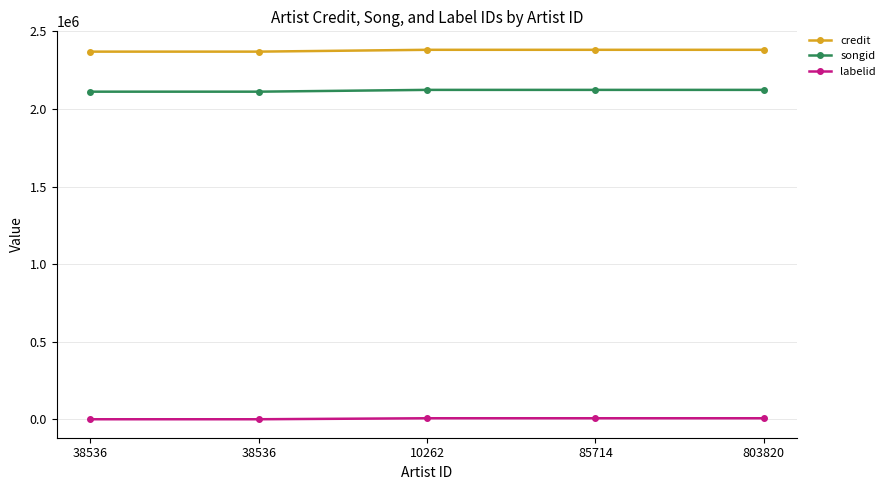

Is this an area chart (filled region under the line)?

No